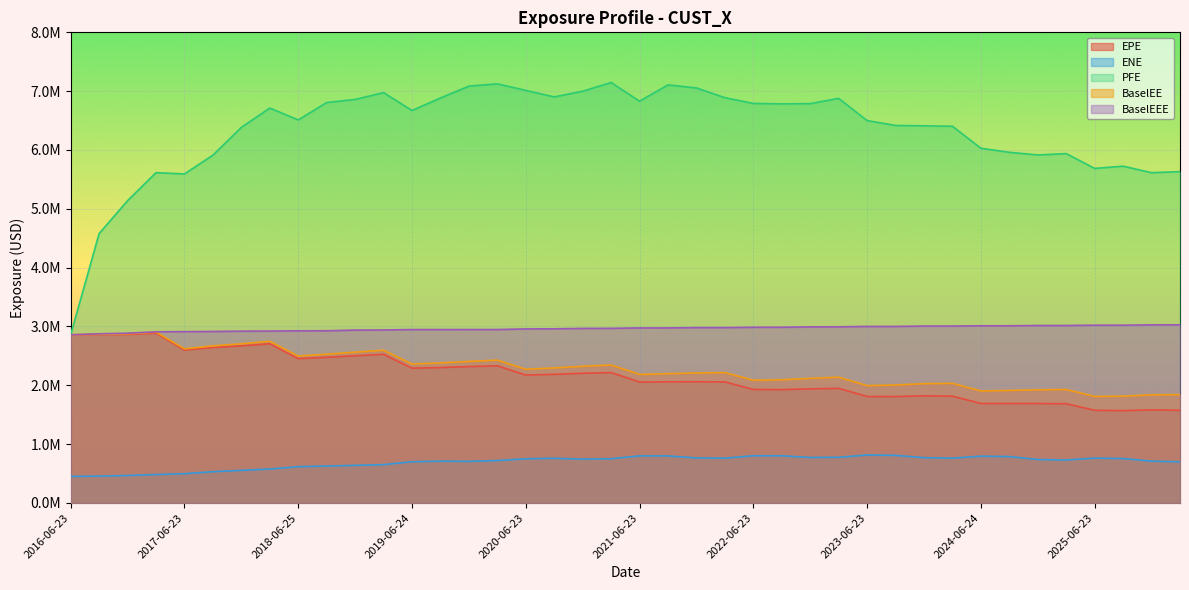

What is the value of the BaselEE point at the 37th from the left?

1811645.0